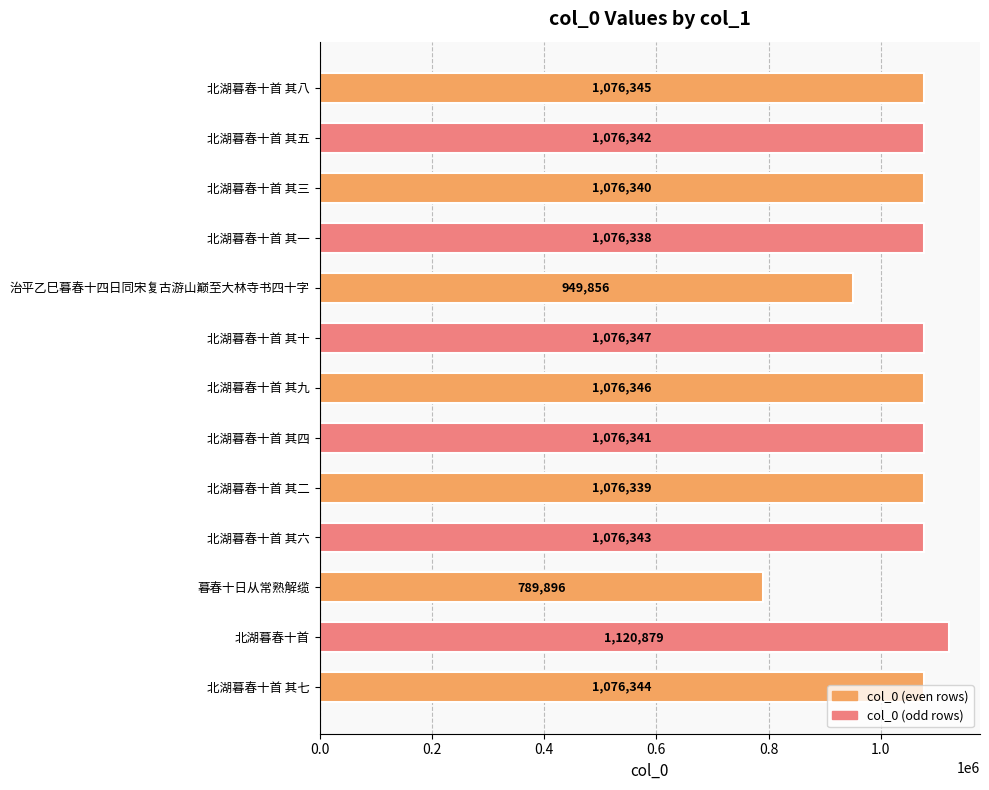

What value does the data have at 北湖暮春十首 其九?

1076346